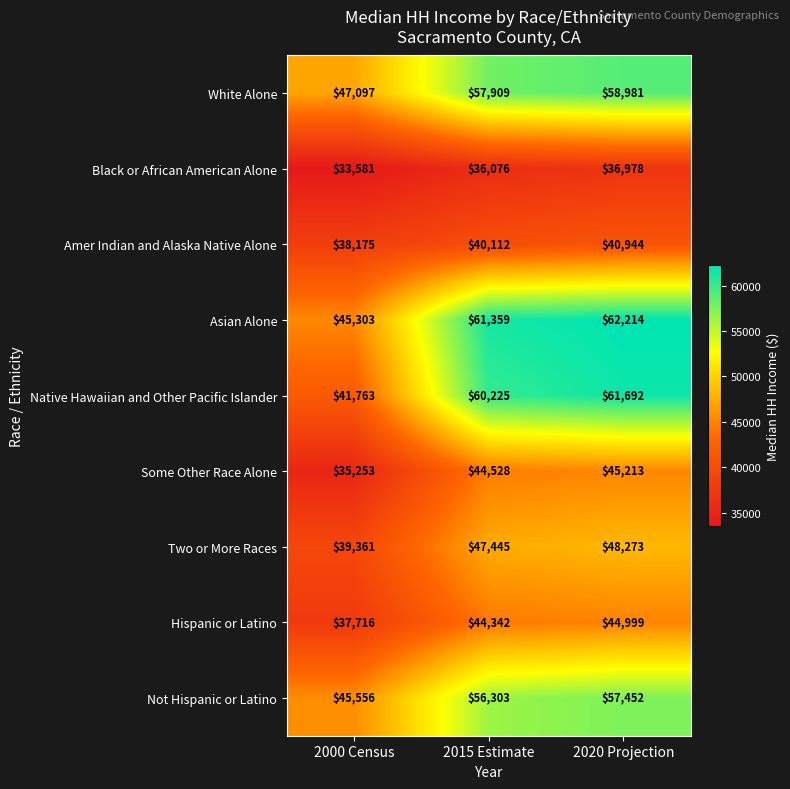

Where is Hispanic or Latino nearest to the value 41357?

2015 Estimate